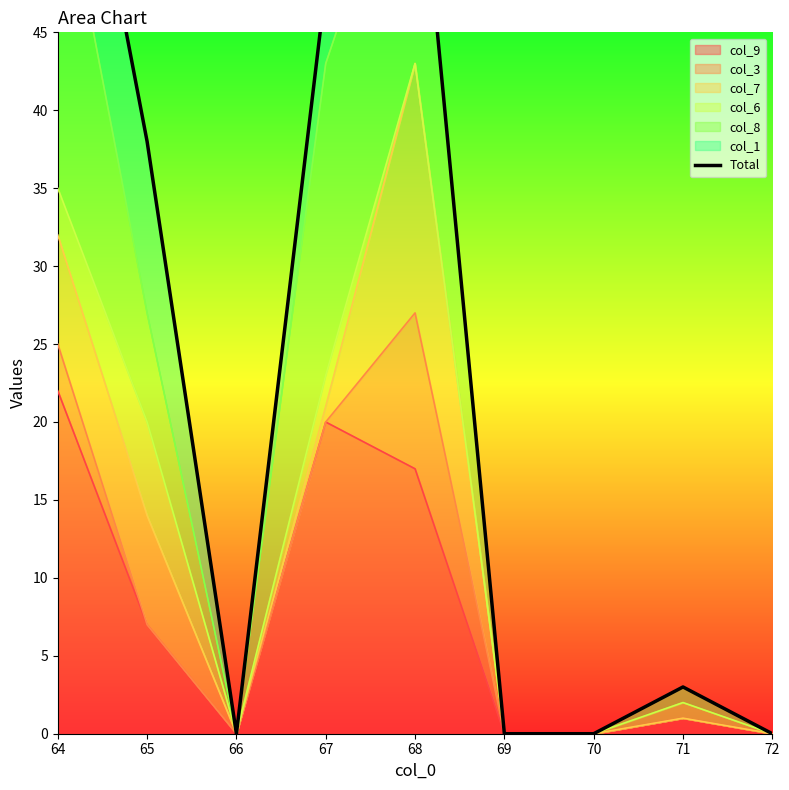

The value at 69 is 0. True or false?

True